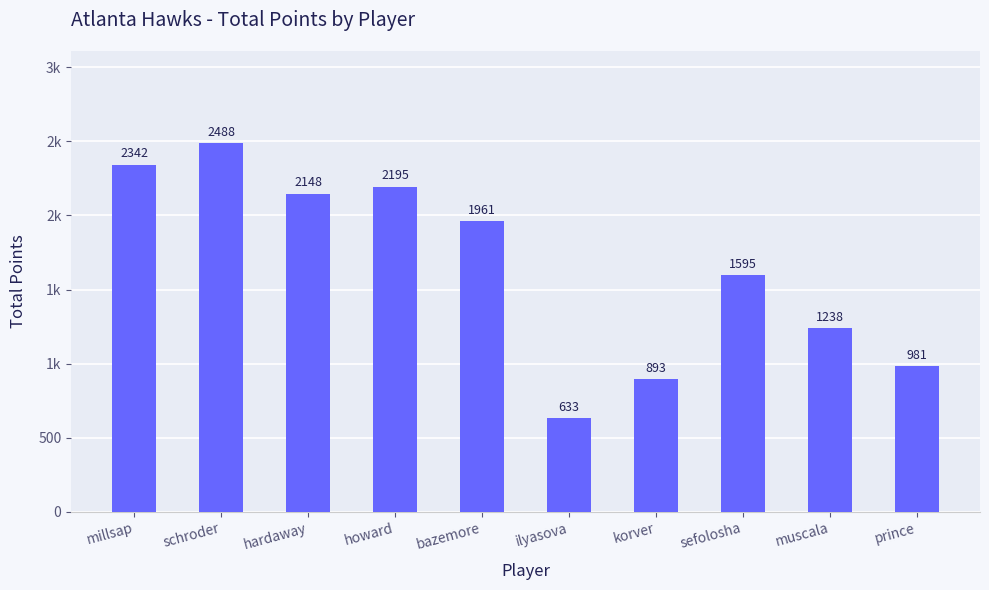

List the labels in order of value, largest first.

schroder, millsap, howard, hardaway, bazemore, sefolosha, muscala, prince, korver, ilyasova